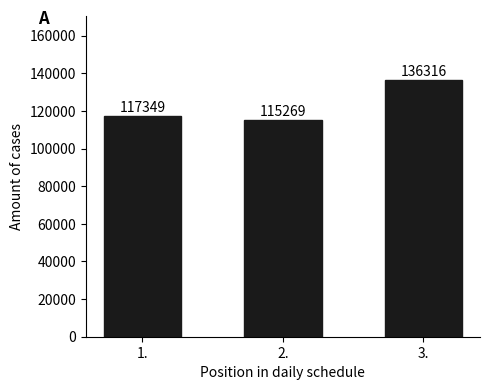

List the labels in order of value, largest first.

3., 1., 2.